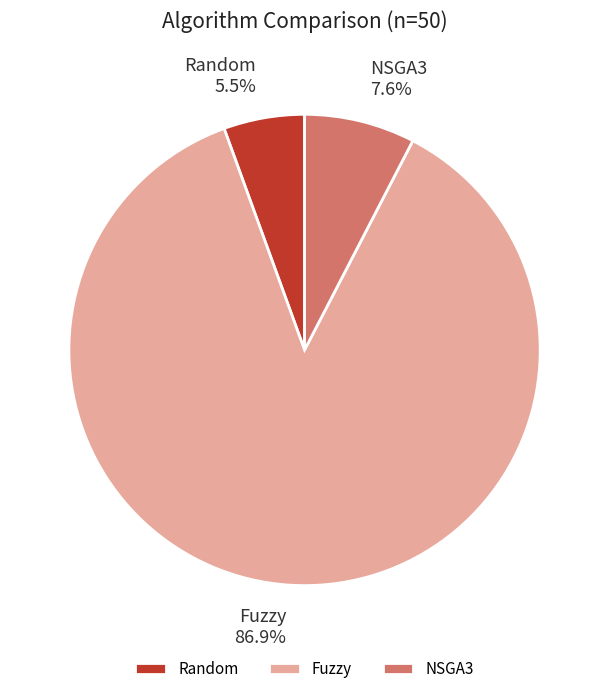

Rank the categories by value from lowest to highest.

Random, NSGA3, Fuzzy